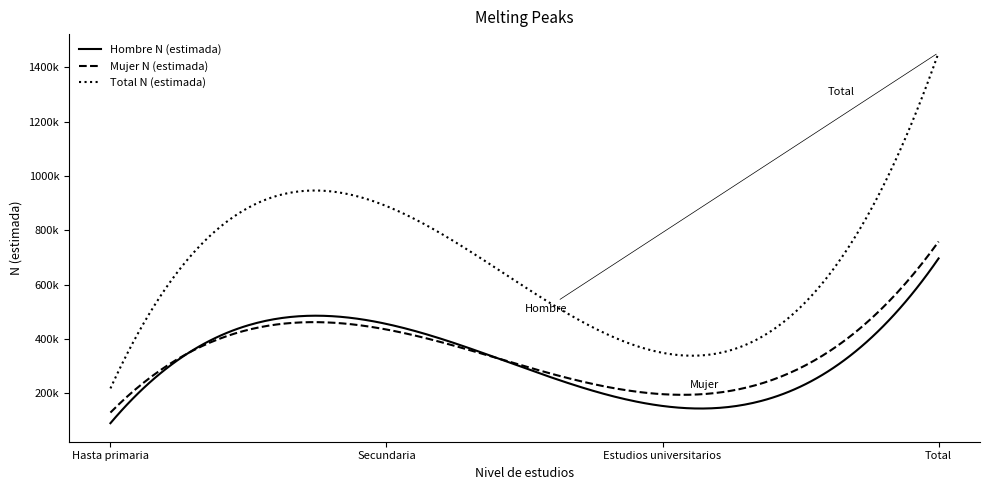

Reading right to left, list all the values displayed in this chart.

Hombre N (estimada): 696272	152487	454796	88988
Mujer N (estimada): 758380	195897	434272	128211
Total N (estimada): 1454652	348384	889068	217200